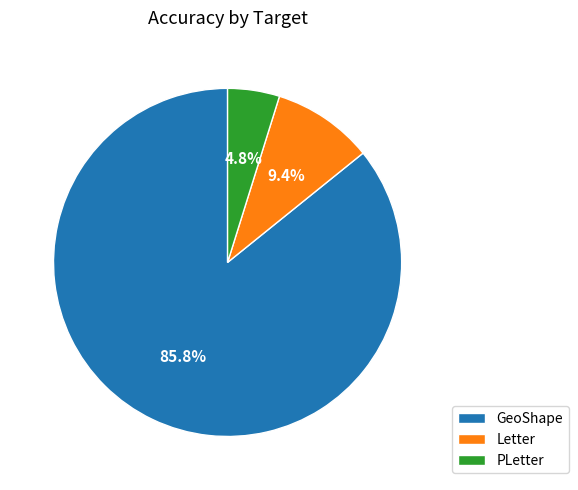

What is the majority slice?

GeoShape